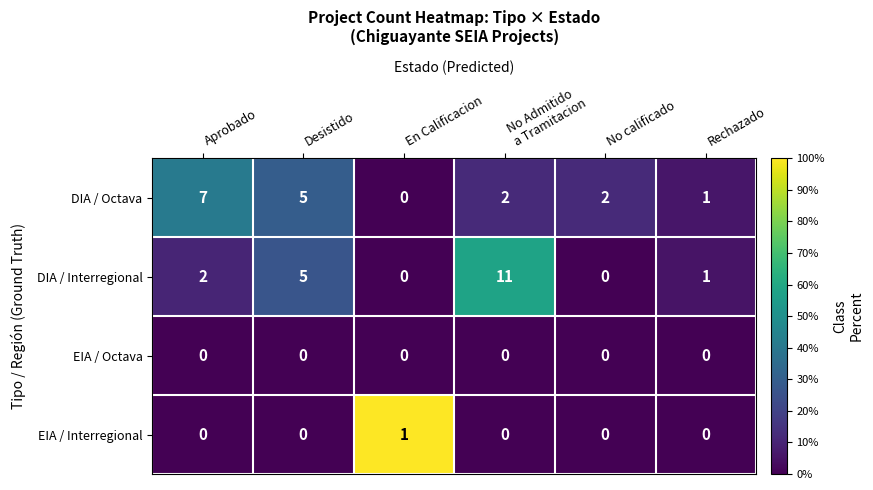

What is the maximum value shown in the chart?

11